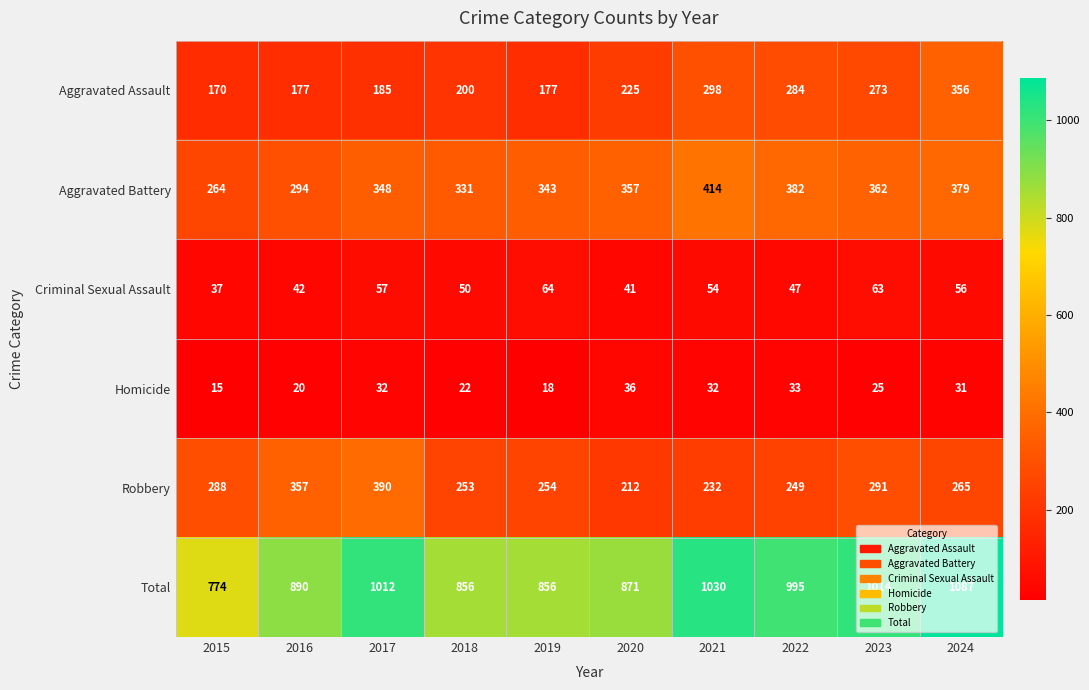

Count the number of categories in the chart.

10